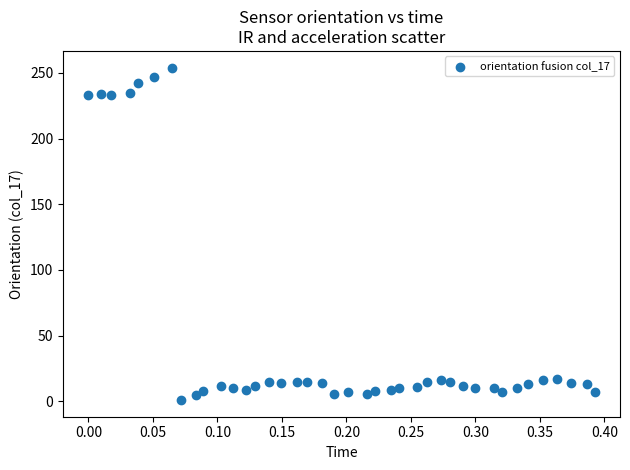

What is the range of Y values (max minus min)?

253